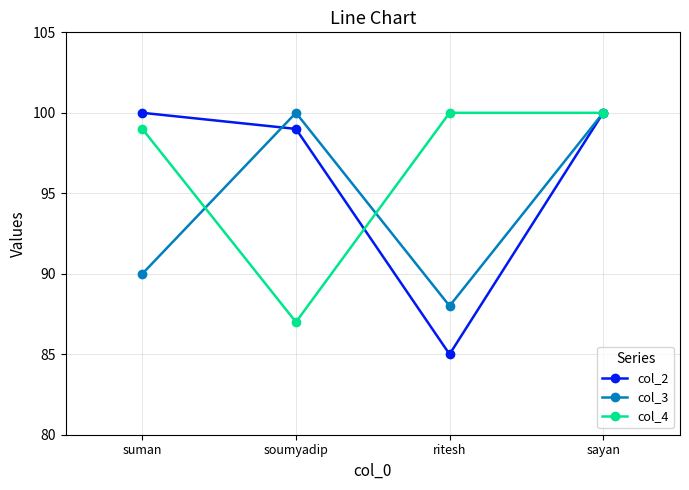

True or false: col_4 has more than 1 interior local peaks.

False